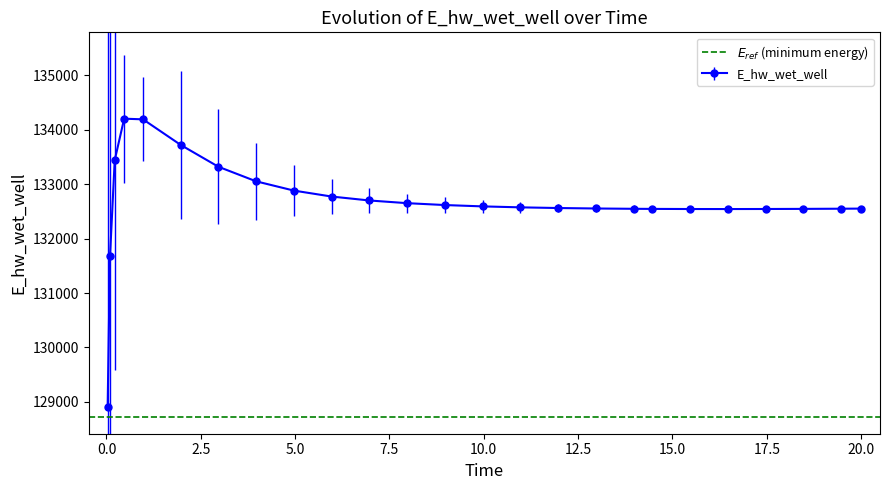

Count the number of data series in this chart.

1